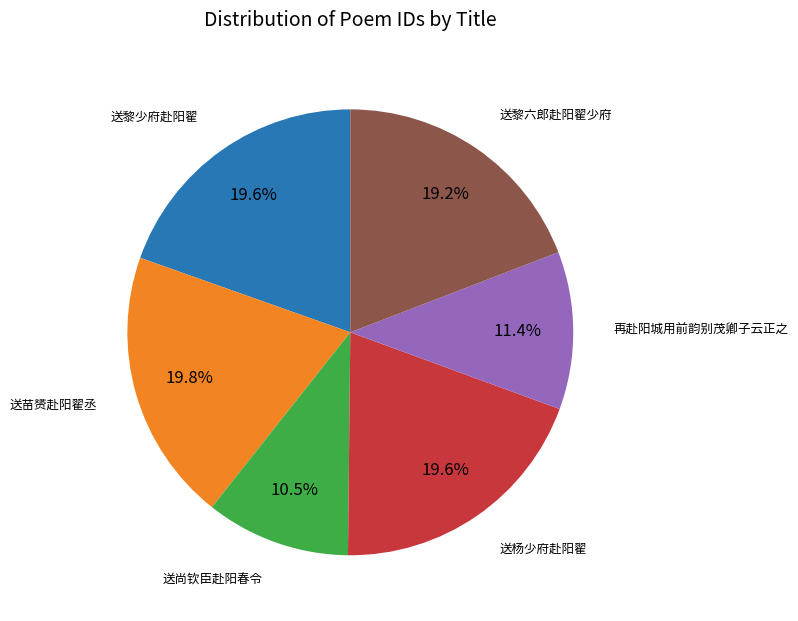

Is there a majority slice in this chart?

No